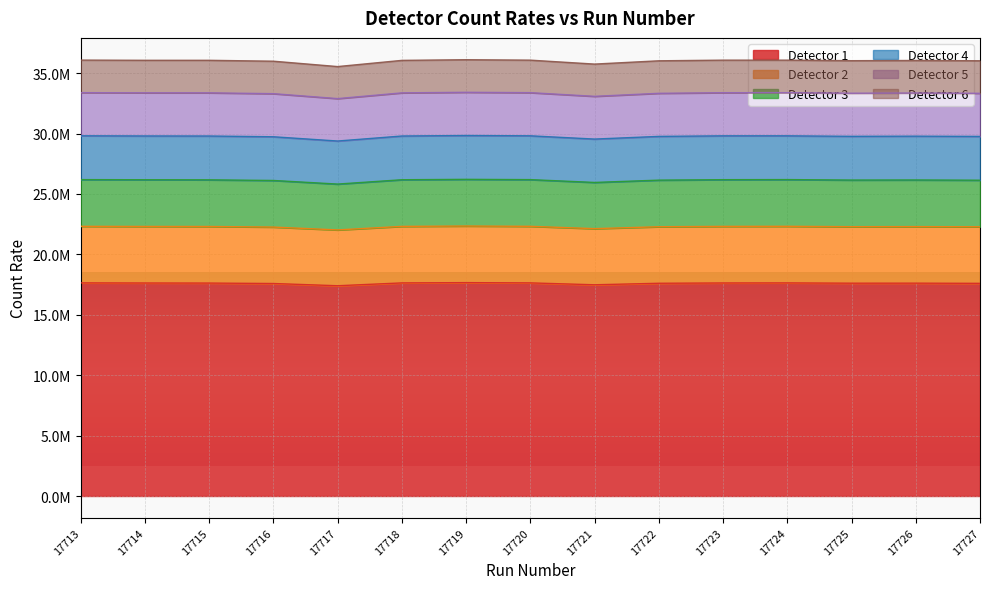

Which series has the widest spread of values?

Detector 2